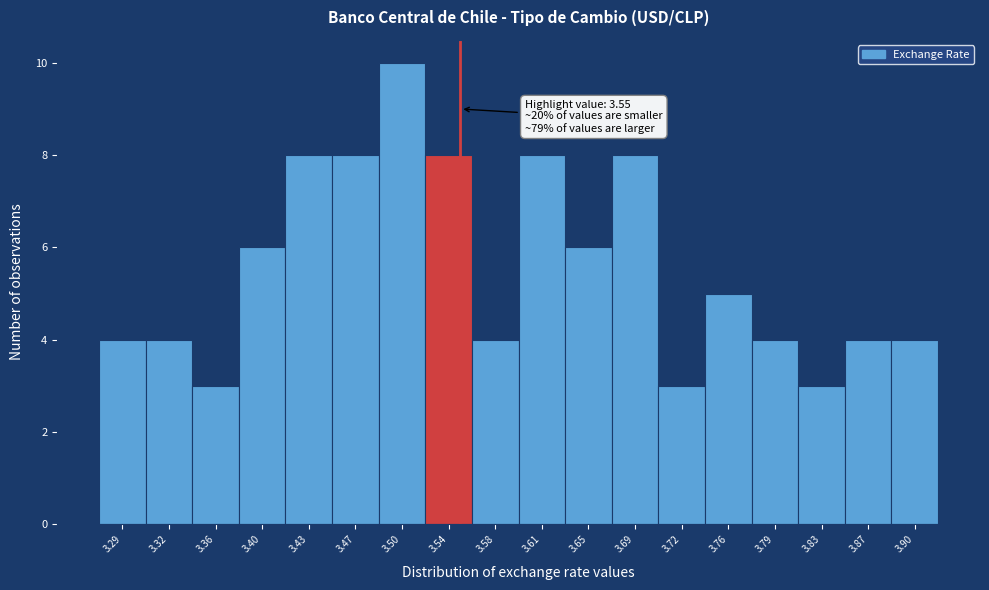

Over which range of the x-axis is the bar tallest?

3.485 to 3.525